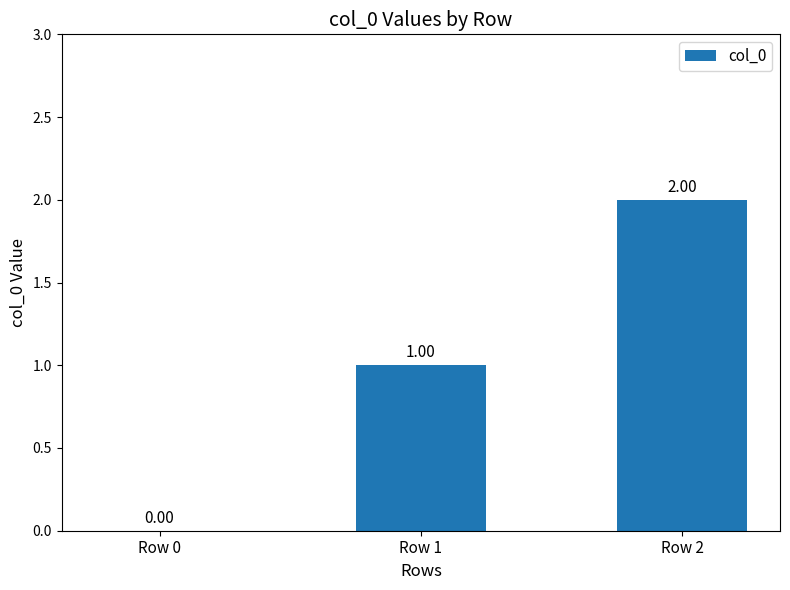

What is the change in value from Row 0 to Row 2?

+2